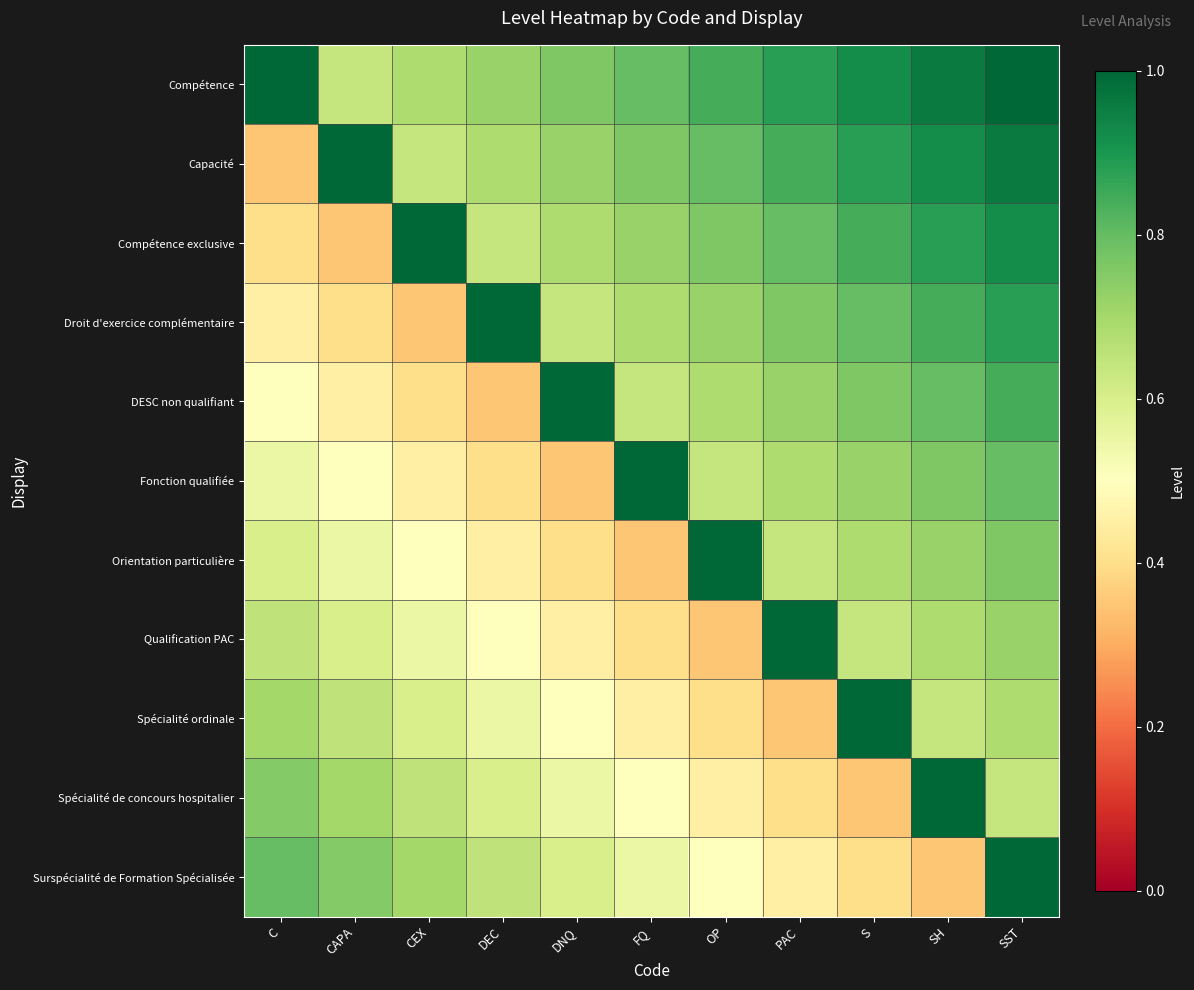

How many distinct data groups are displayed?

11